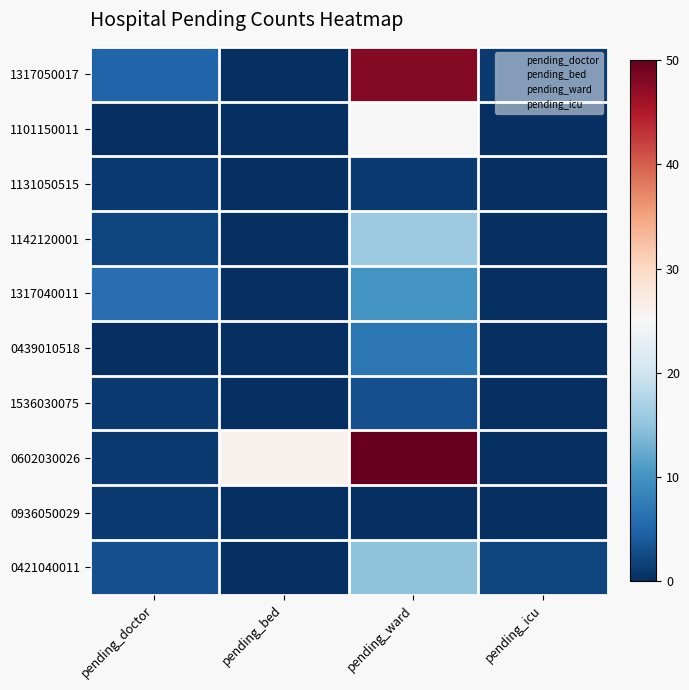

Reading left to right, list all the values displayed in this chart.

1317050017: 5	0	48	1
1101150011: 0	0	25	0
1131050515: 1	0	1	0
1142120001: 2	0	16	0
1317040011: 6	0	10	0
0439010518: 0	0	7	0
1536030075: 1	0	3	0
0602030026: 1	26	50	0
0936050029: 1	0	0	0
0421040011: 3	0	15	2